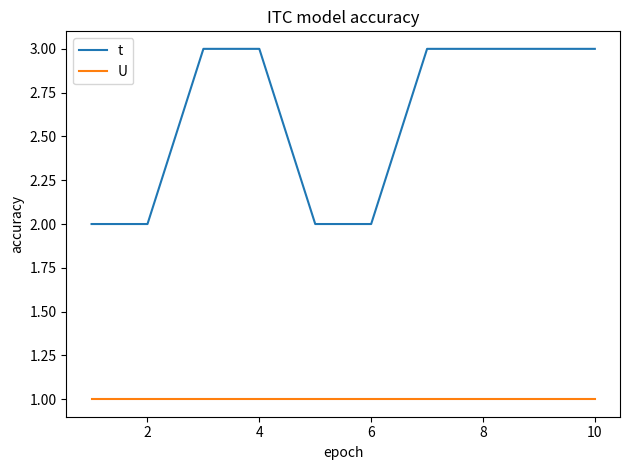

True or false: U and t intersect in this chart.

False